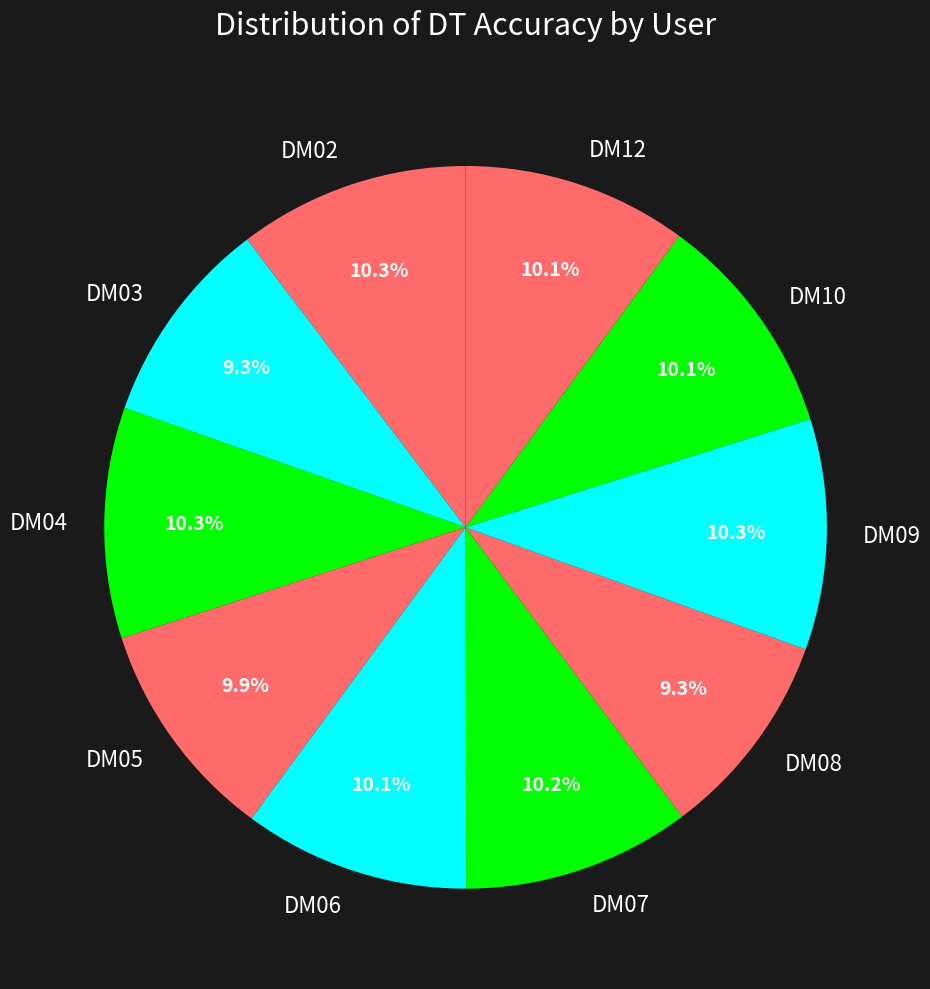

To the nearest percent, what percentage of the pie is DM12?

10%